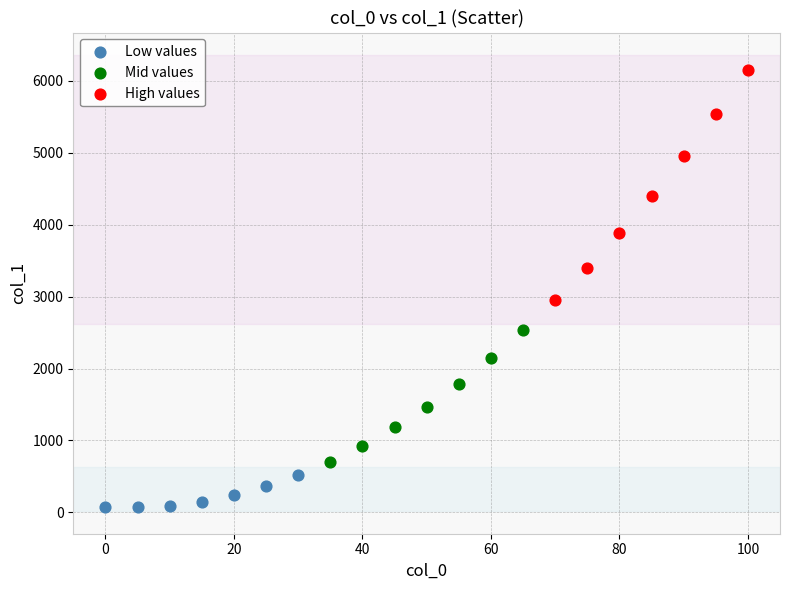

Which series reaches the maximum Y coordinate?

High values